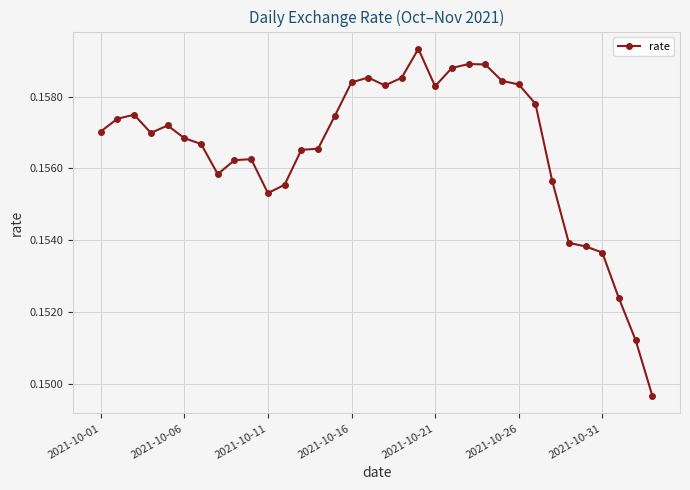

How many values are between 0 and 1?

34